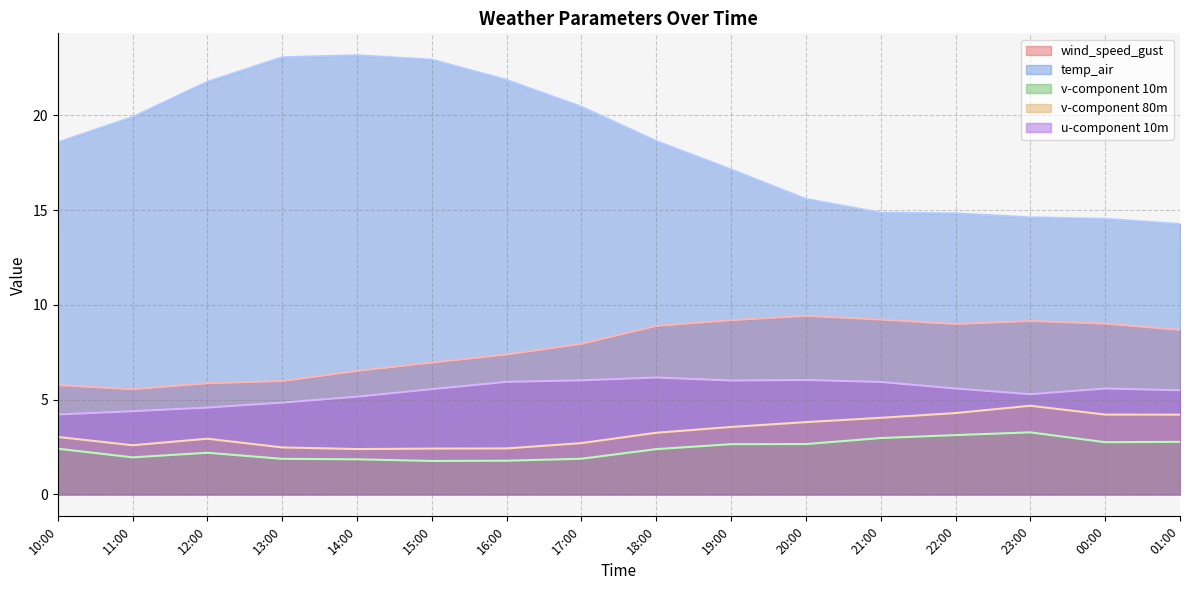

What is the maximum value shown in the chart?

23.2